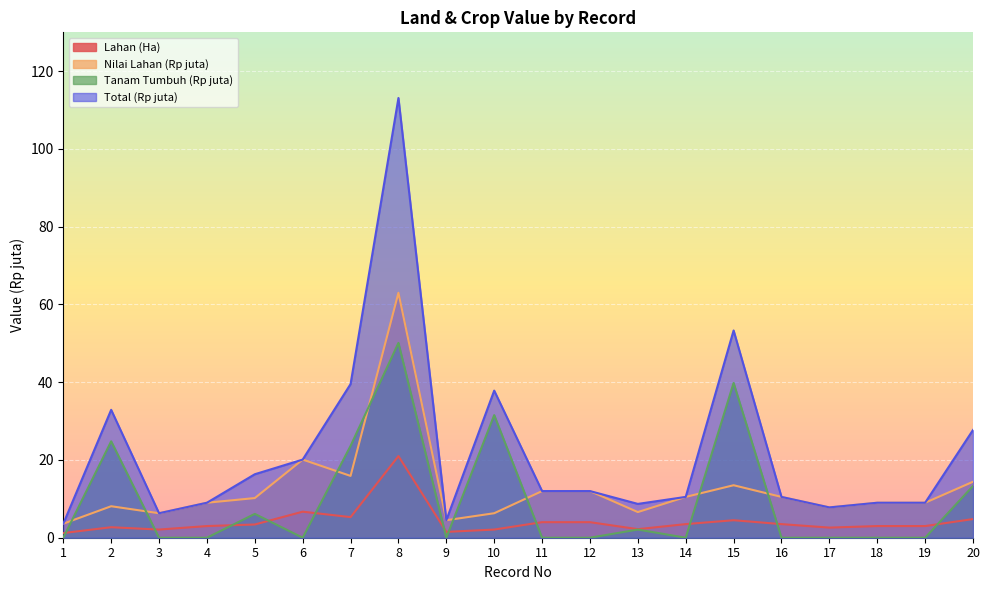

Does the chart display data point markers on the line(s)?

No